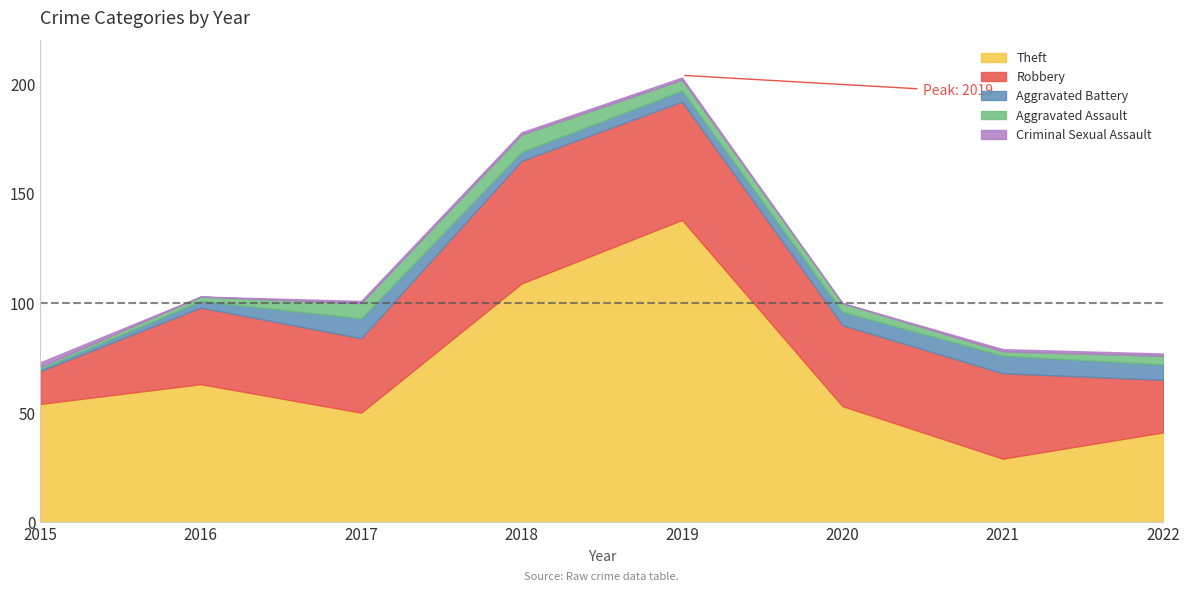

At which category is the sum across all series the highest?

2019